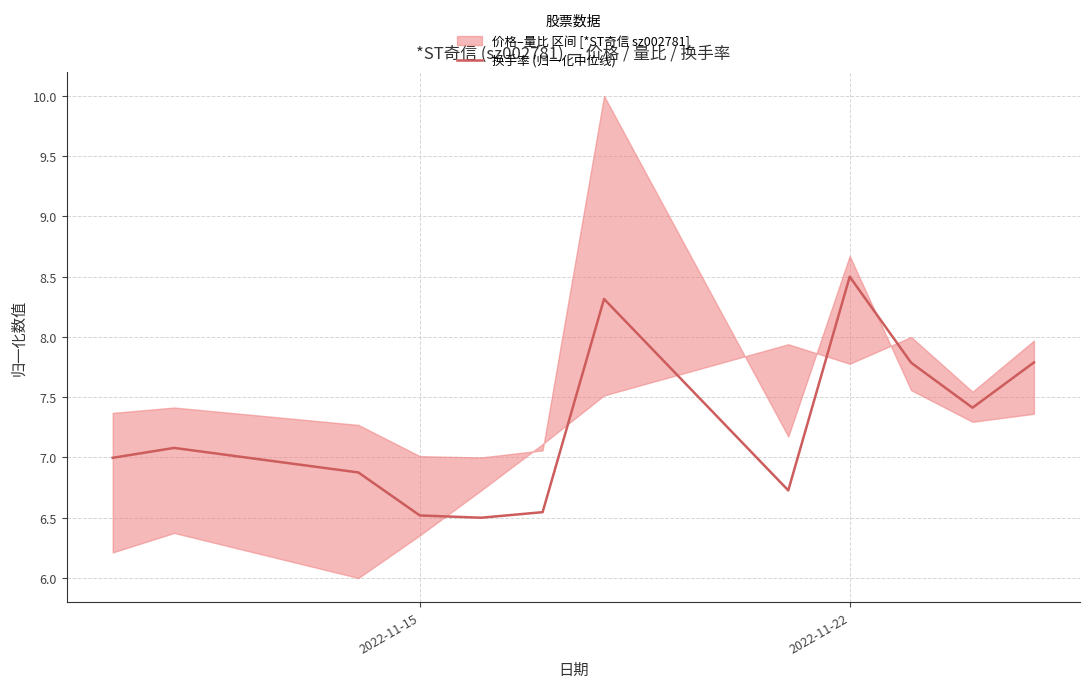

True or false: 换手率 (归一化中位线) has a value of 2.0 at 2022-11-22.

False